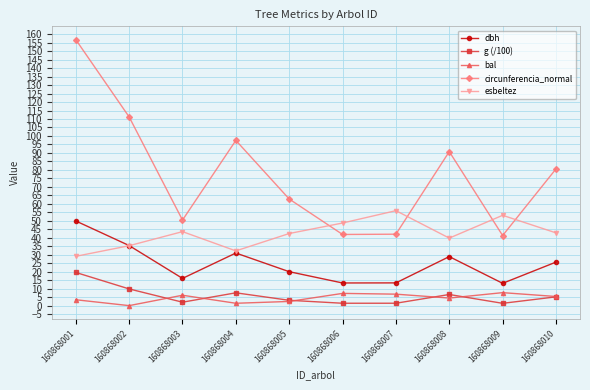

Which series has the widest spread of values?

circunferencia_normal